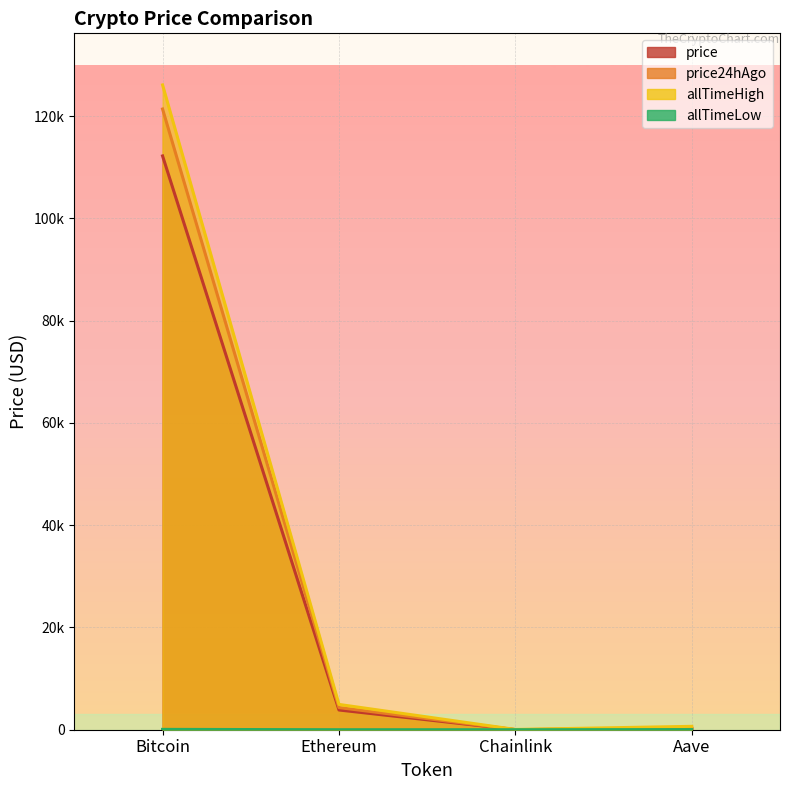

What is the minimum value shown in the chart?

0.1